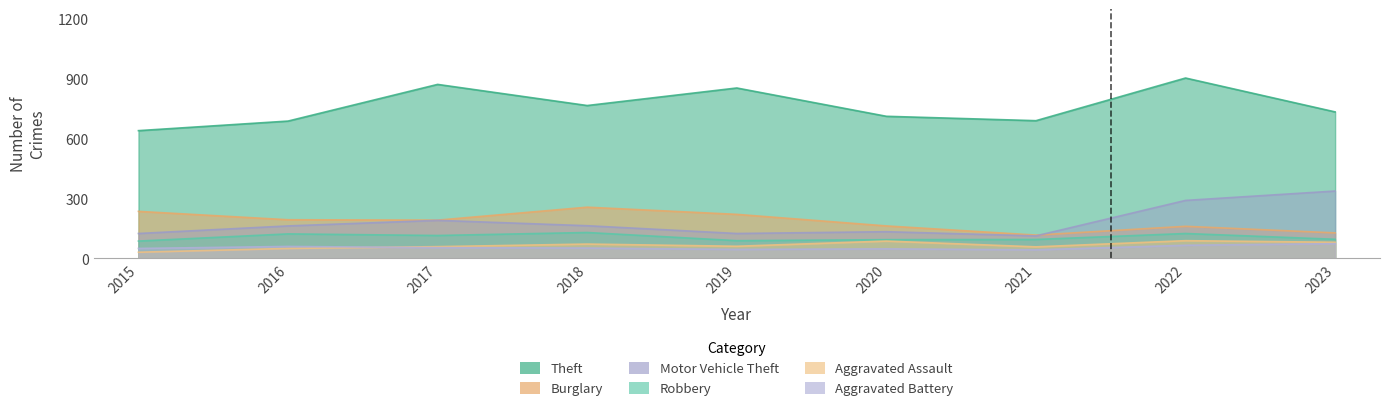

At 2017, list the series in order from largest to smallest.

Theft, Burglary, Motor Vehicle Theft, Robbery, Aggravated Assault, Aggravated Battery